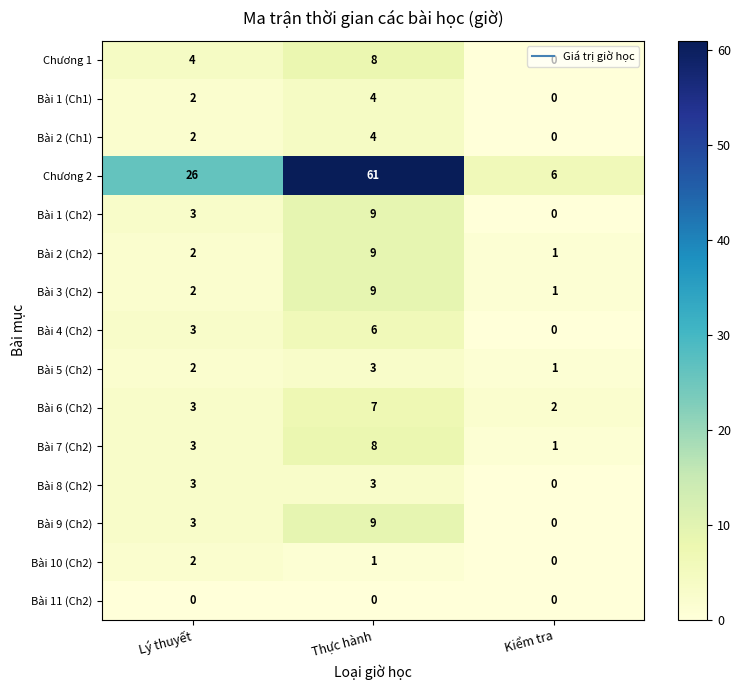

Is it true that Bài 8 (Ch2) equals 3 at Lý thuyết?

True